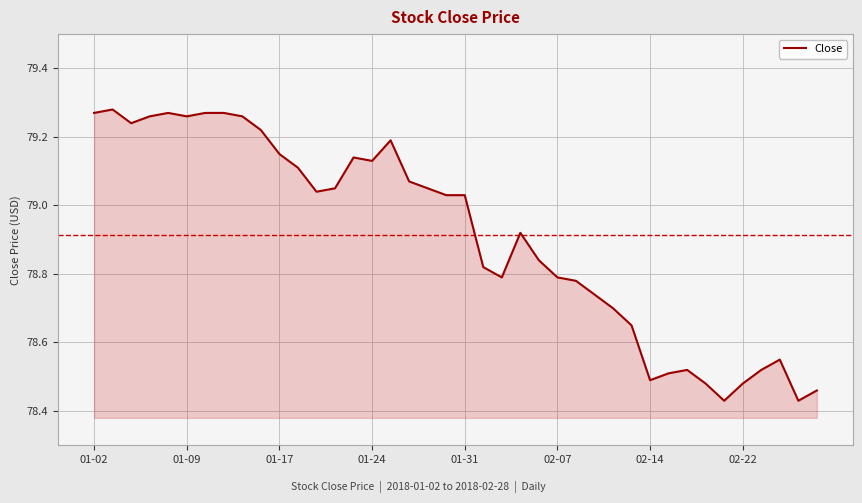

What is the difference between the maximum and minimum values?

0.8